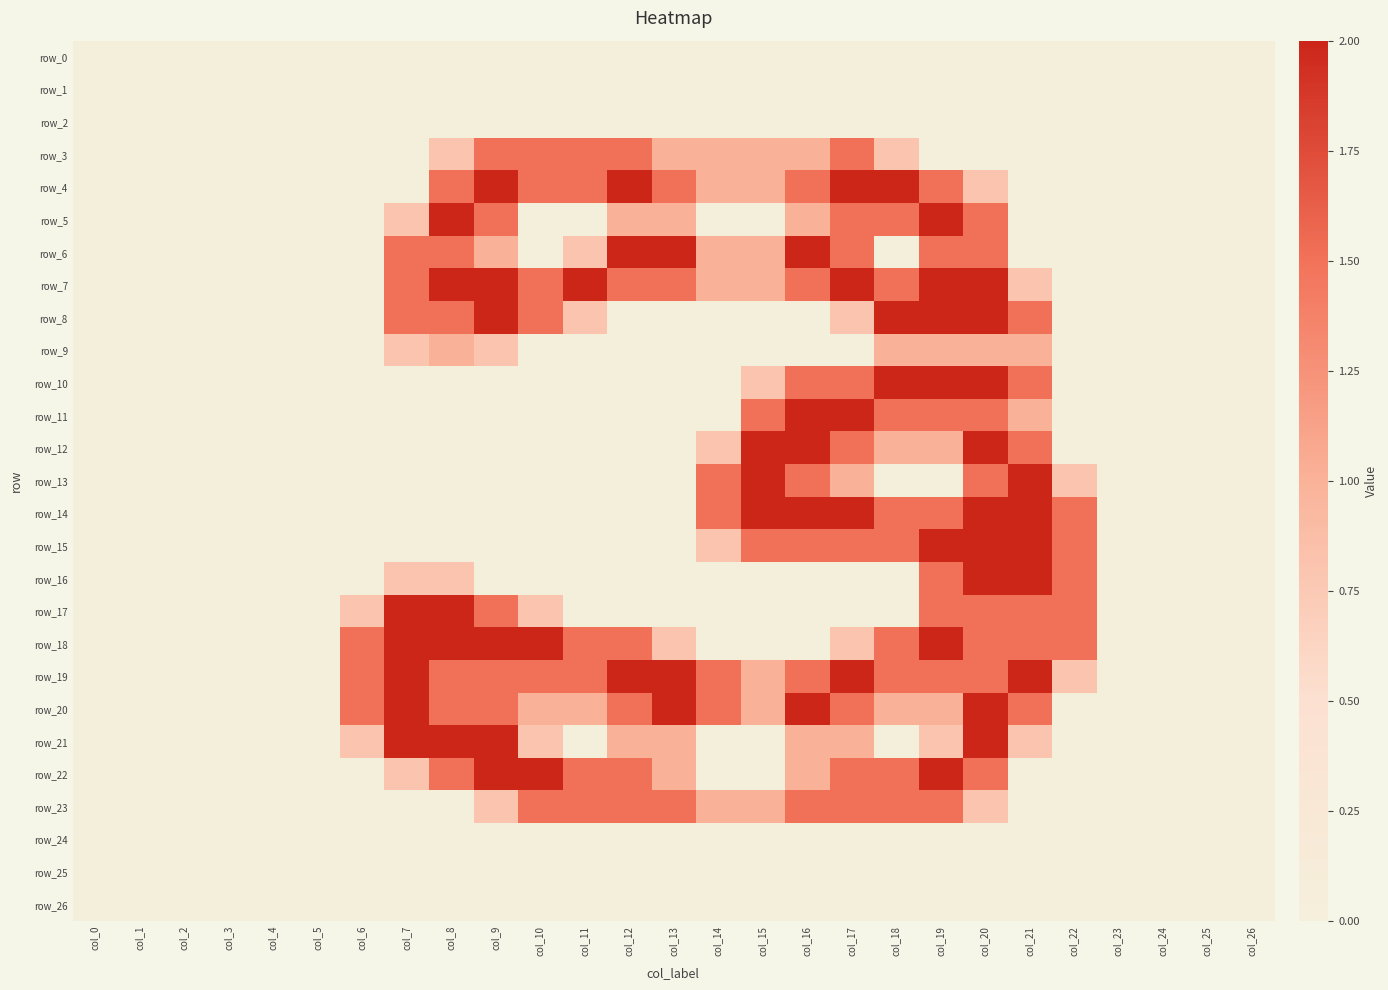

How many row_23 values are between 0 and 1?

19